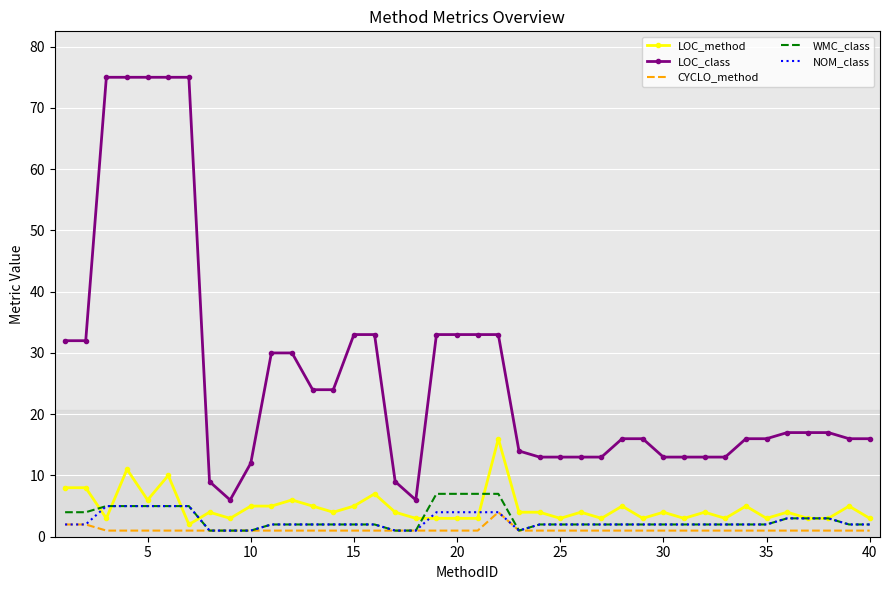

Which series has the largest total across all categories?

LOC_class